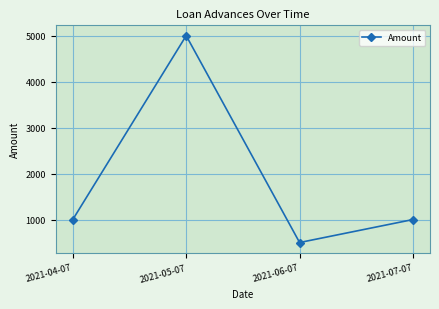

Reading left to right, transcribe all the data shown in this chart.

2021-04-07=1000	2021-05-07=5000	2021-06-07=500	2021-07-07=1000